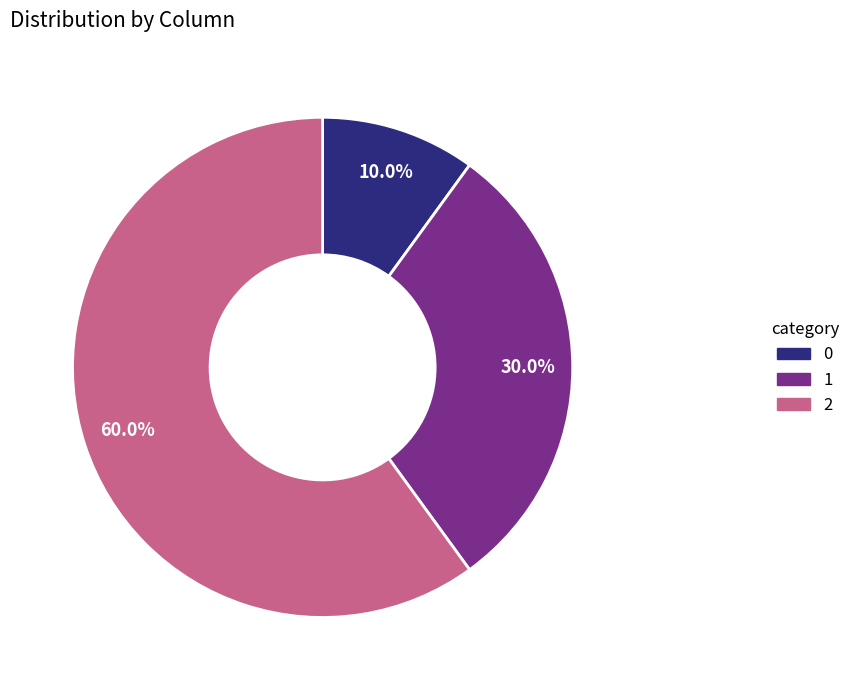

Is the sum of 1 and 0 greater than half?

No